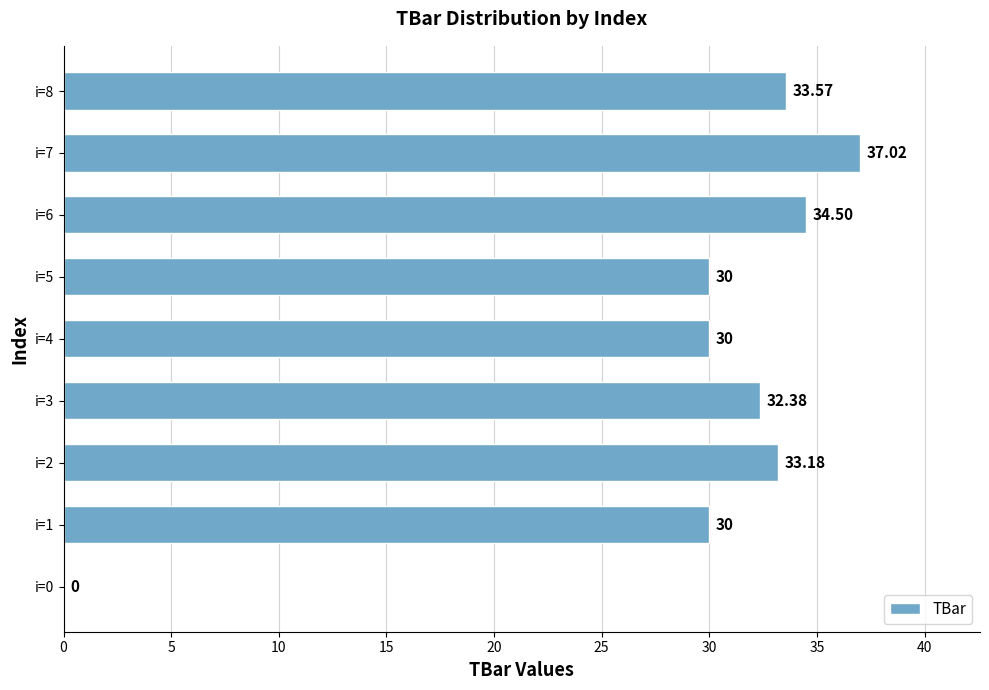

Which has a higher value, i=8 or i=6?

i=6